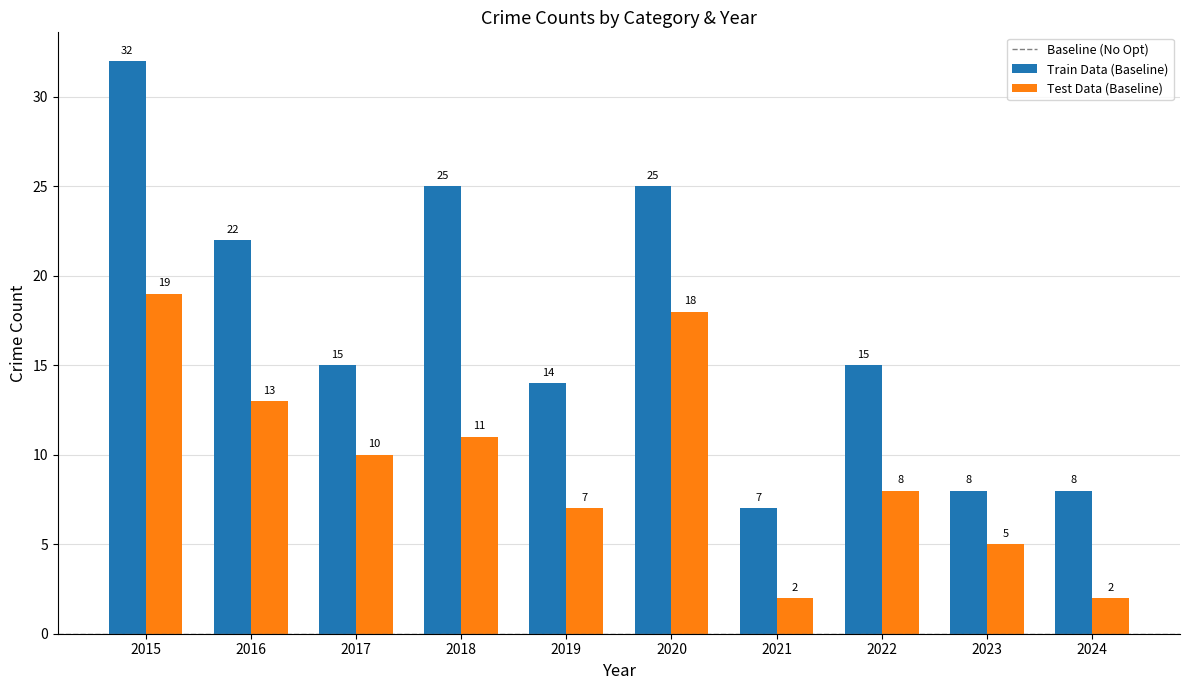

Does the chart contain stacked bars?

No